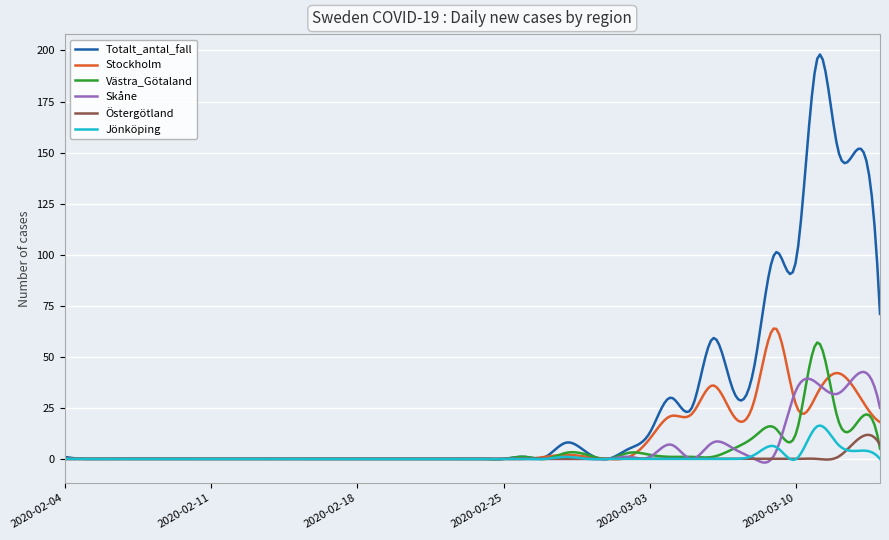

What is the highest value of the Västra_Götaland series?

57.0